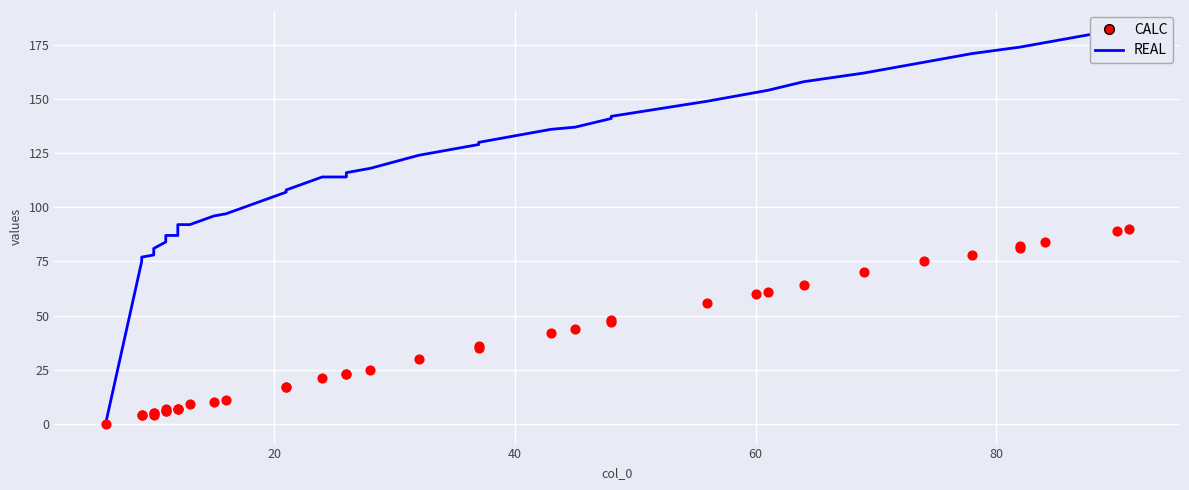

Is the value of col_1 at 31 greater than the value of col_2 at 14?

No